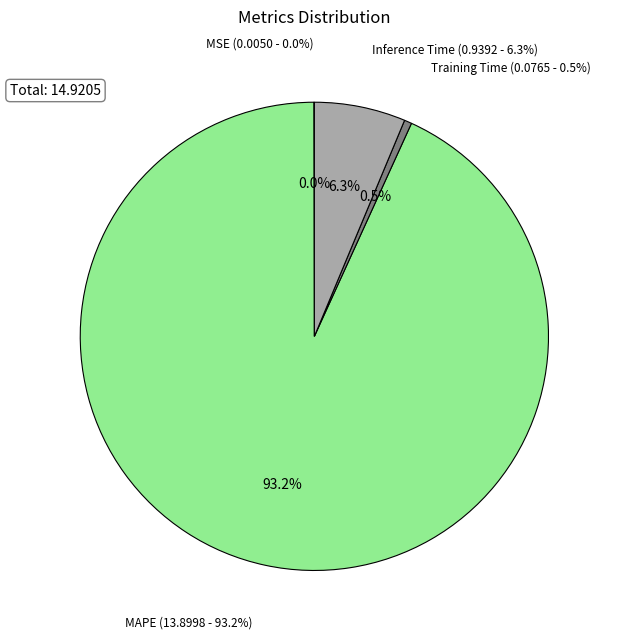

Combined, do Training Time and MAPE account for over 50%?

Yes